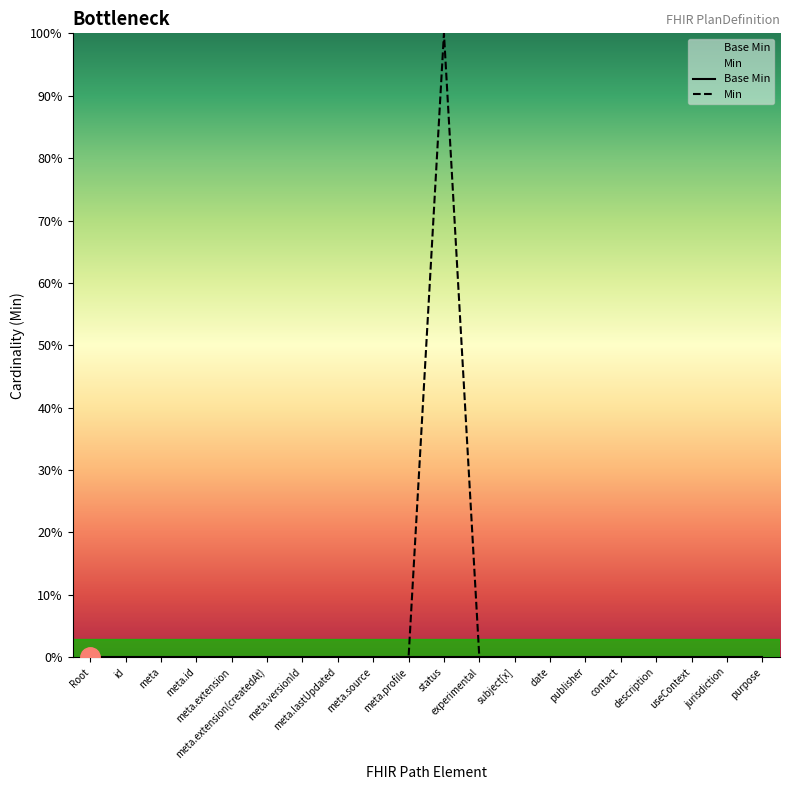

Reading left to right, transcribe all the data shown in this chart.

Base Min: 0	0	0	0	0	0	0	0	0	0	0	0	0	0	0	0	0	0	0	0
Min: 0	0	0	0	0	0	0	0	0	0	1	0	0	0	0	0	0	0	0	0